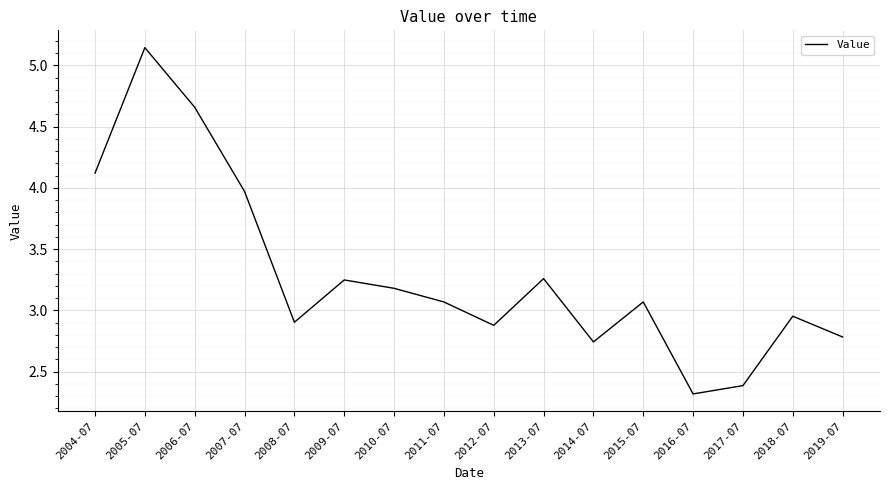

True or false: the data shows 3.8 at 2019-07.

False